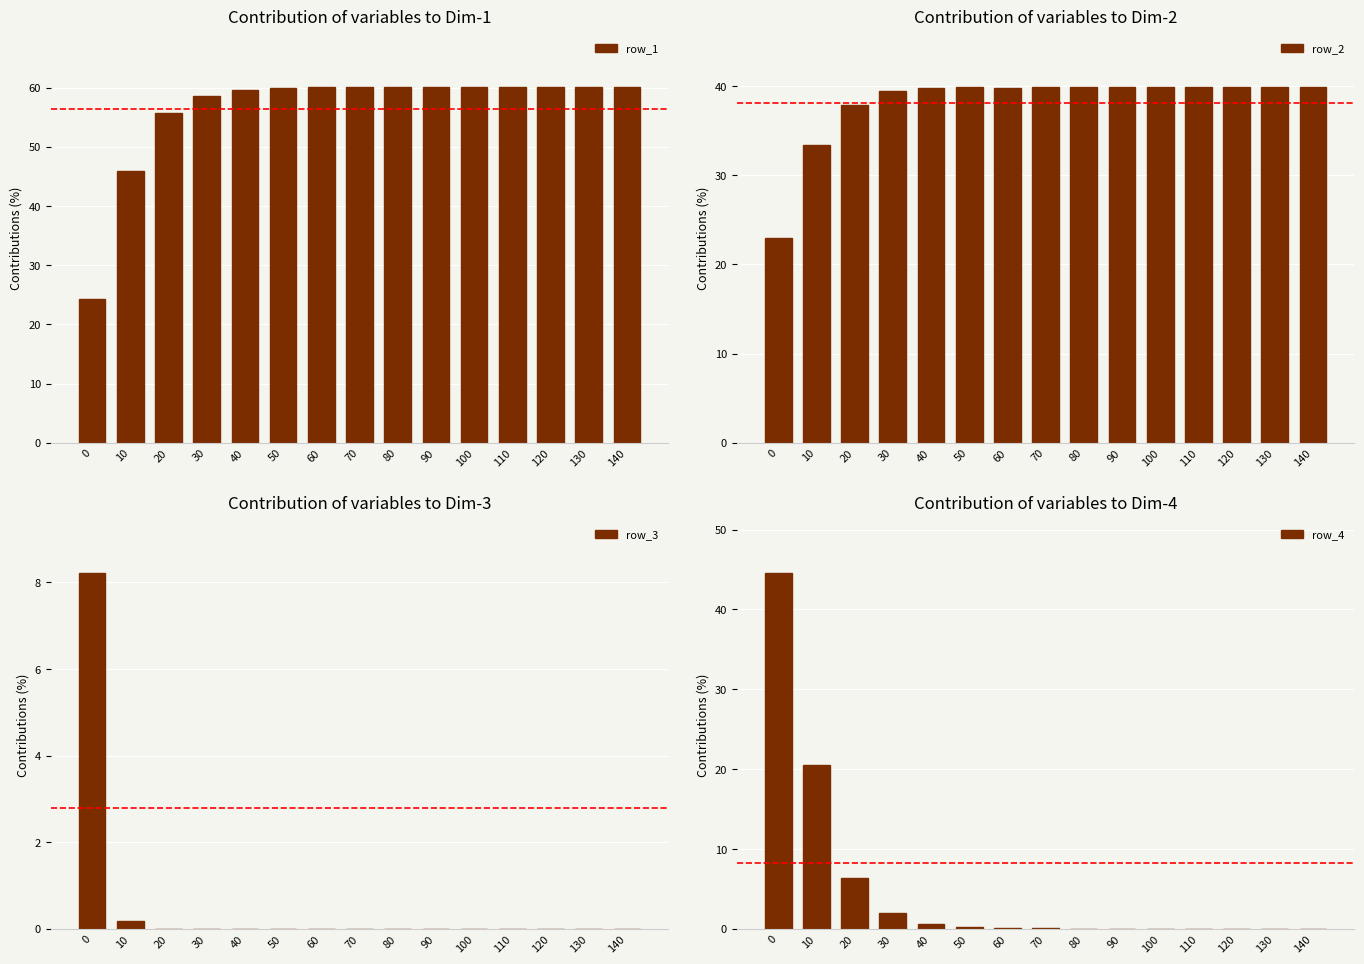

What is the minimum value for row_2?

22.9